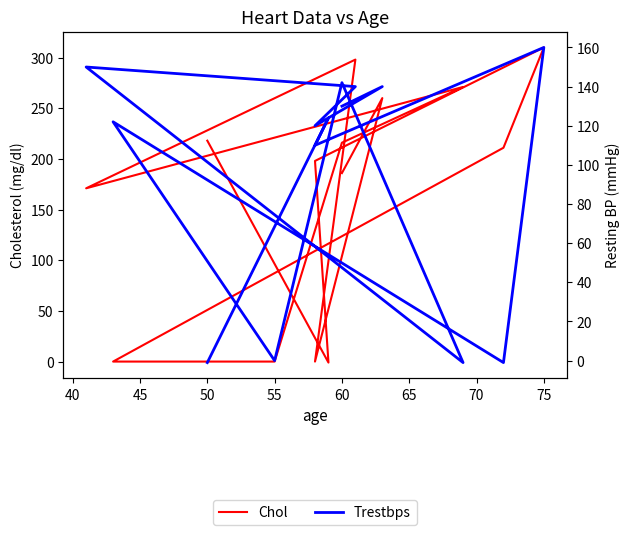

How many times do Chol and Trestbps cross each other?

5